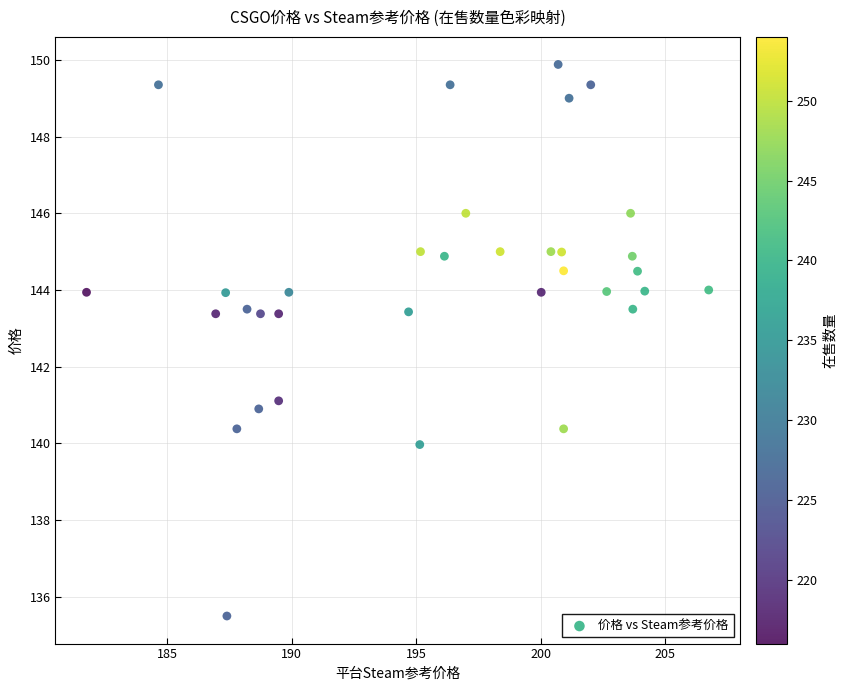

What is the range of Y values (max minus min)?

14.4